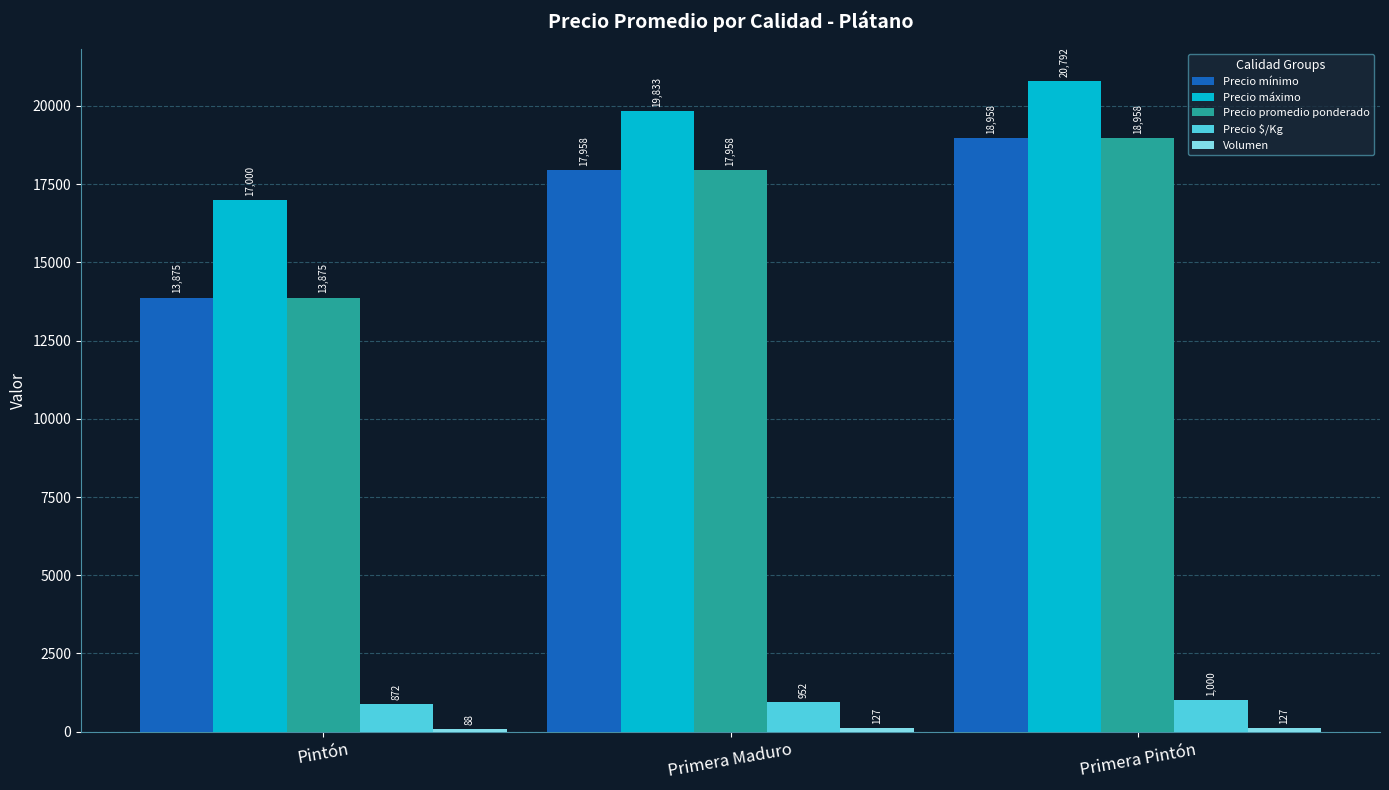

What is the total value across all series at Primera Maduro?

56828